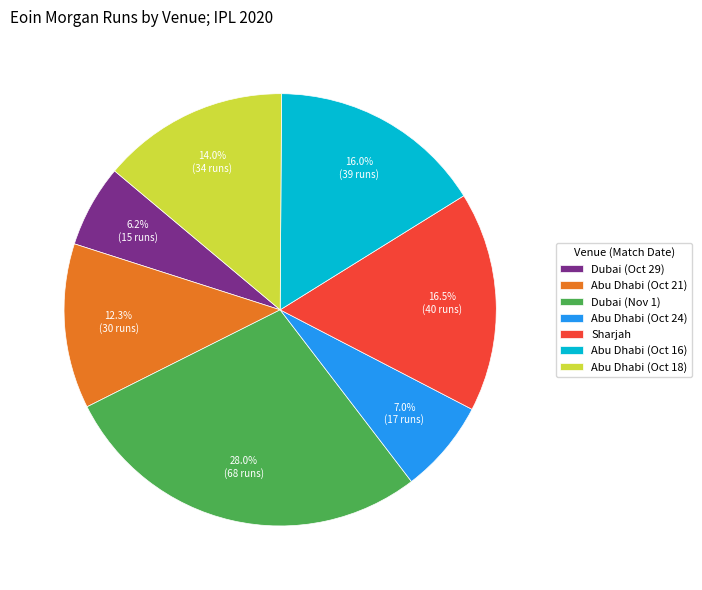

Which has a higher value, Abu Dhabi (Oct 21) or Dubai (Nov 1)?

Dubai (Nov 1)